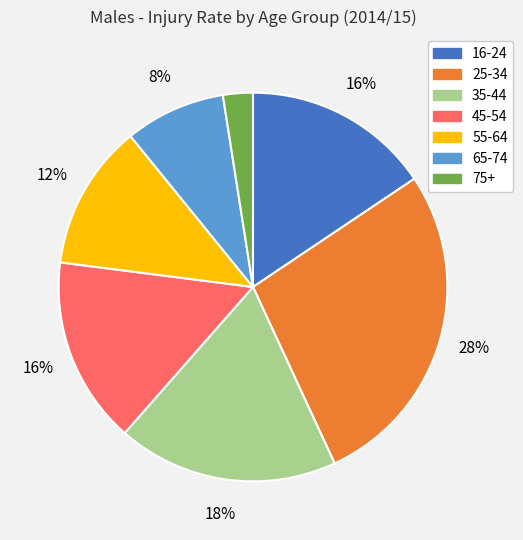

Is 75+ the majority of the pie?

No